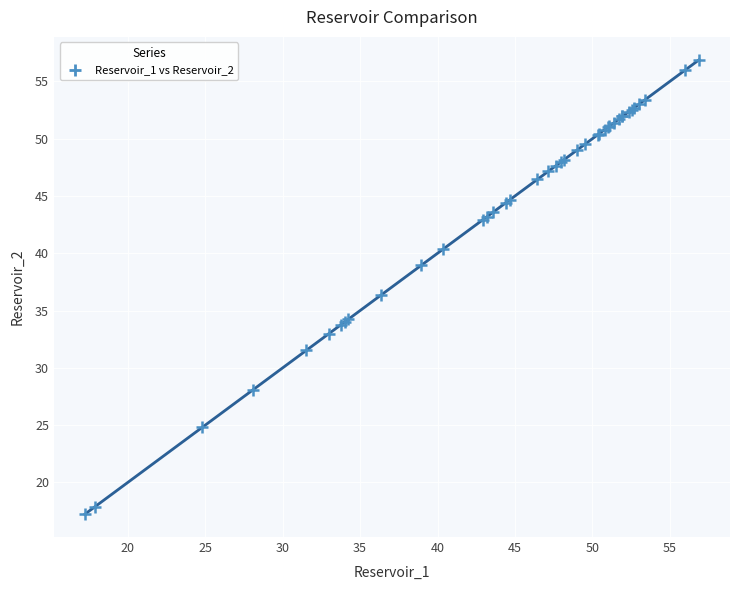

What Y value in the scatter plot is closest to 37?

36.3